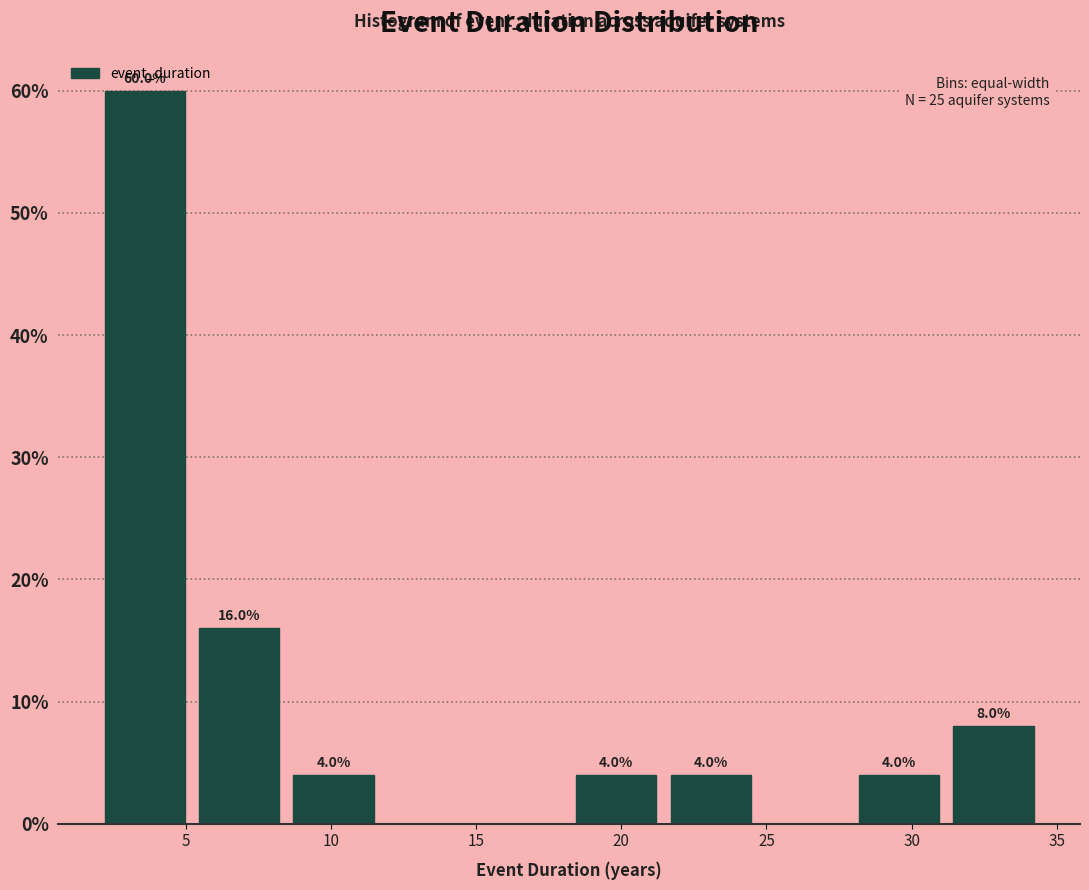

Which range on the x-axis has the tallest bar?

2.0 to 5.0